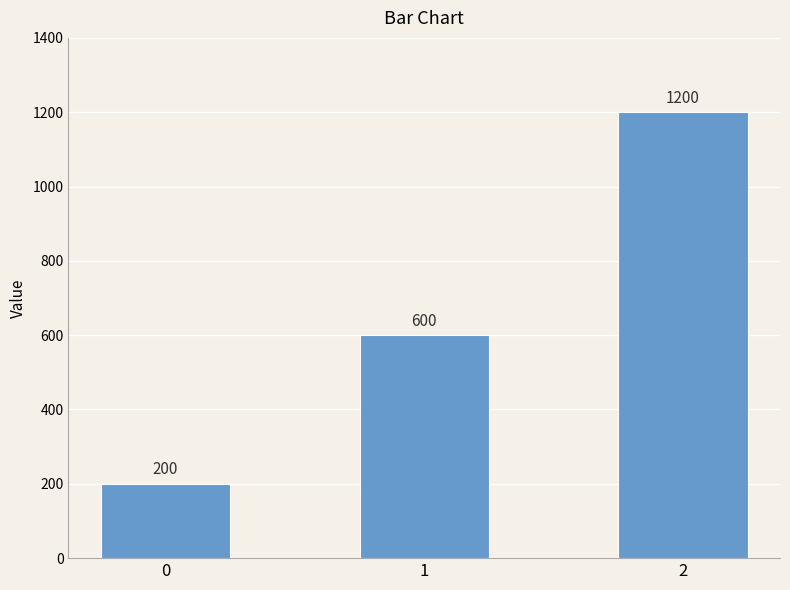

What is the sum of all values?

2000